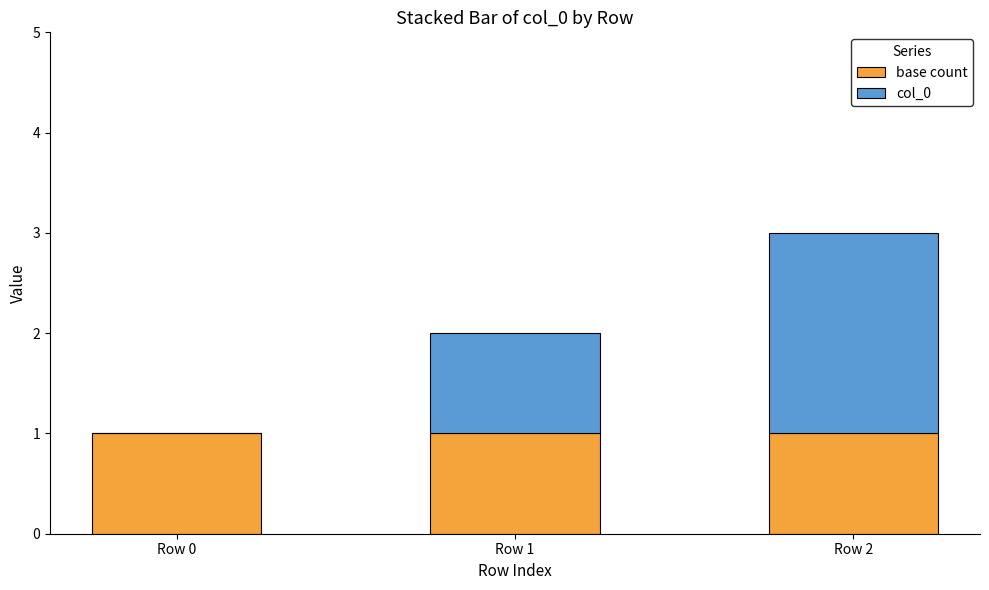

Is it true that base count equals 1 at Row 1?

True